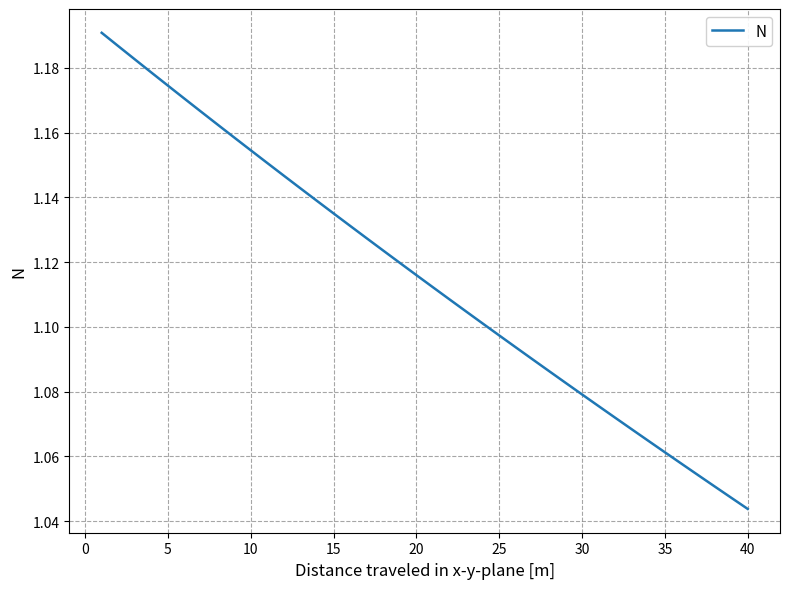

Count the number of categories in the chart.

40